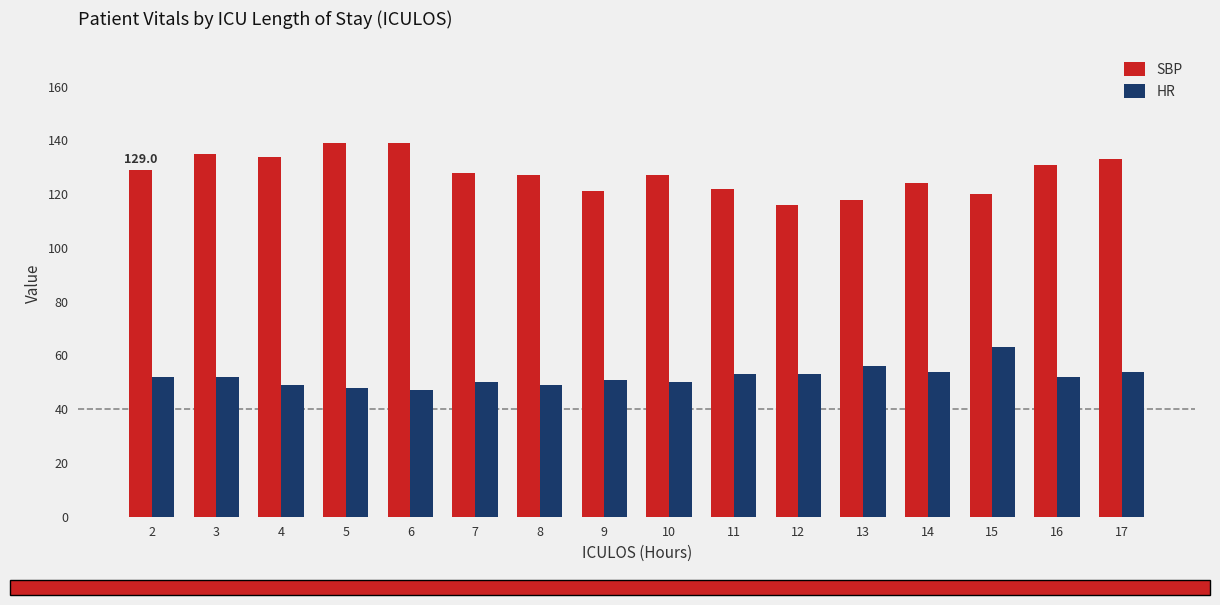

What are all the series names shown in the legend?

SBP, HR